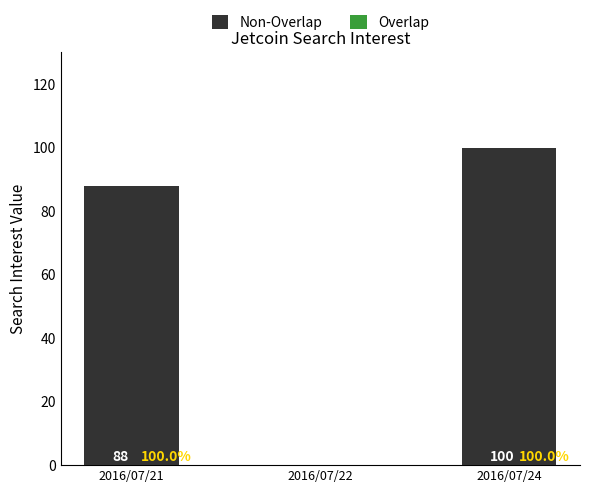

What is the sum of the values at 2016/07/21 and 2016/07/22?

88